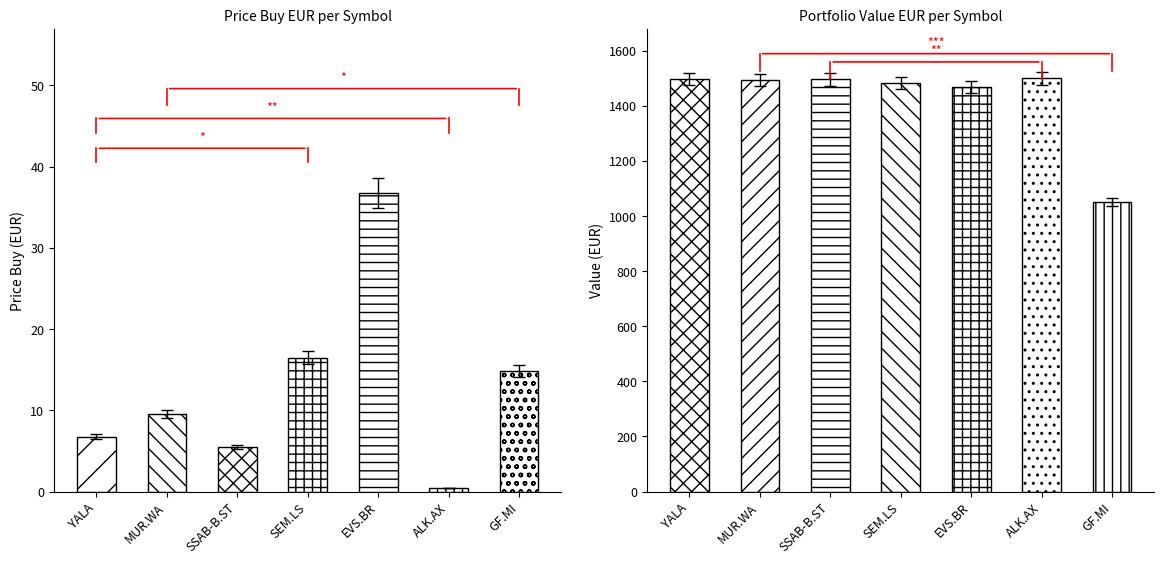

Which category has the highest value in the price_buy_eur series?

EVS.BR